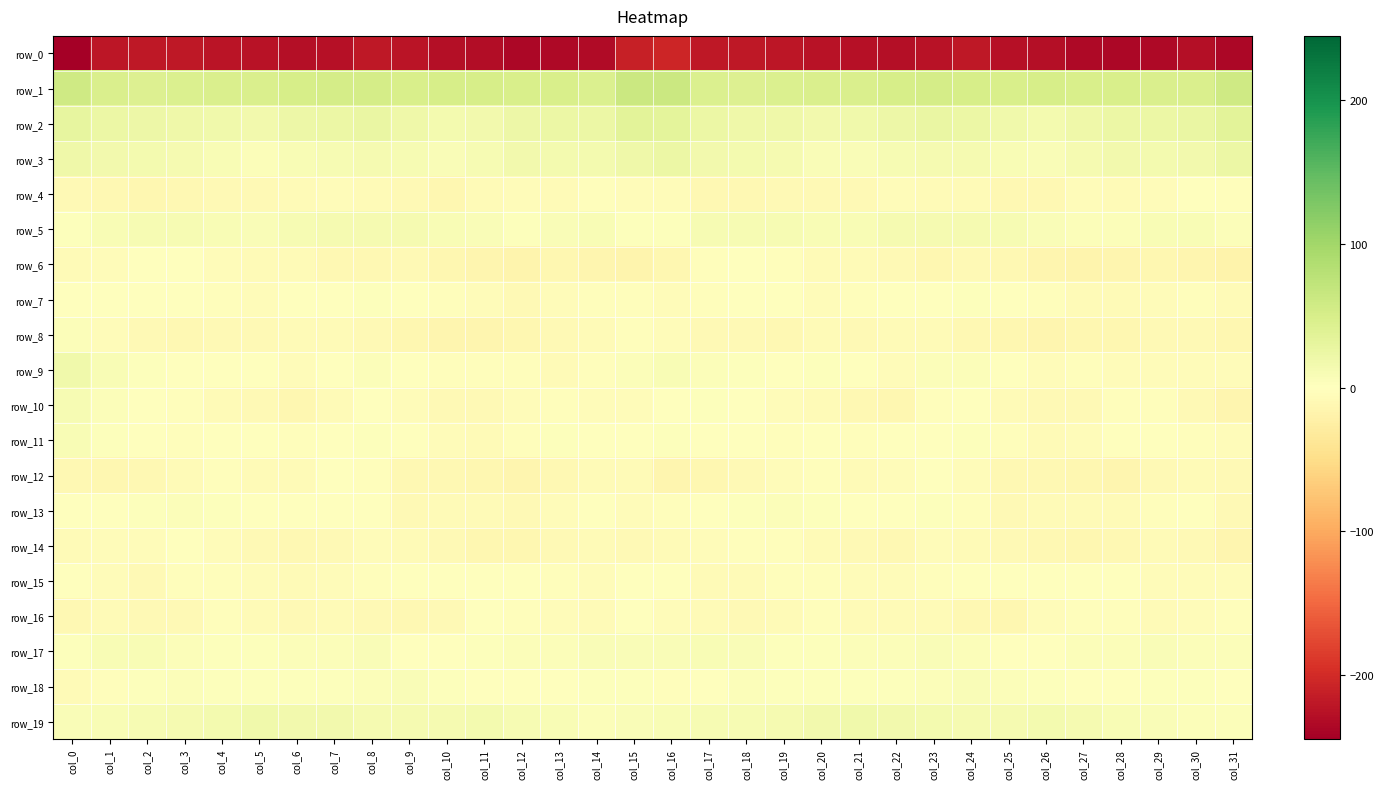

Is it true that row_19 equals 9.8 at col_17?

True